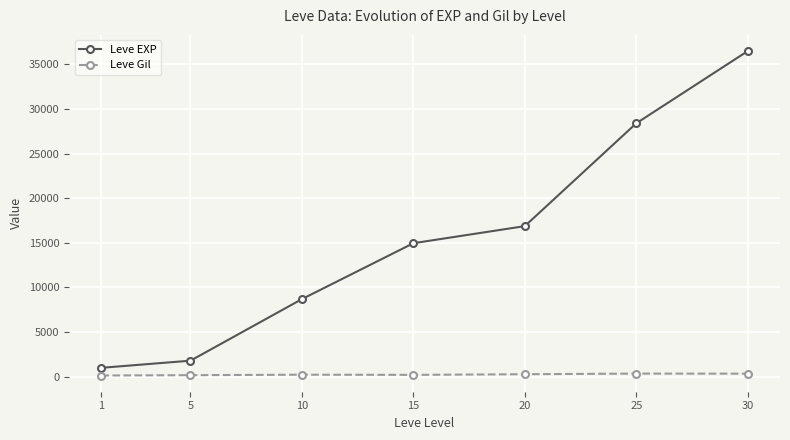

Which series has the largest range (max minus min)?

Leve EXP